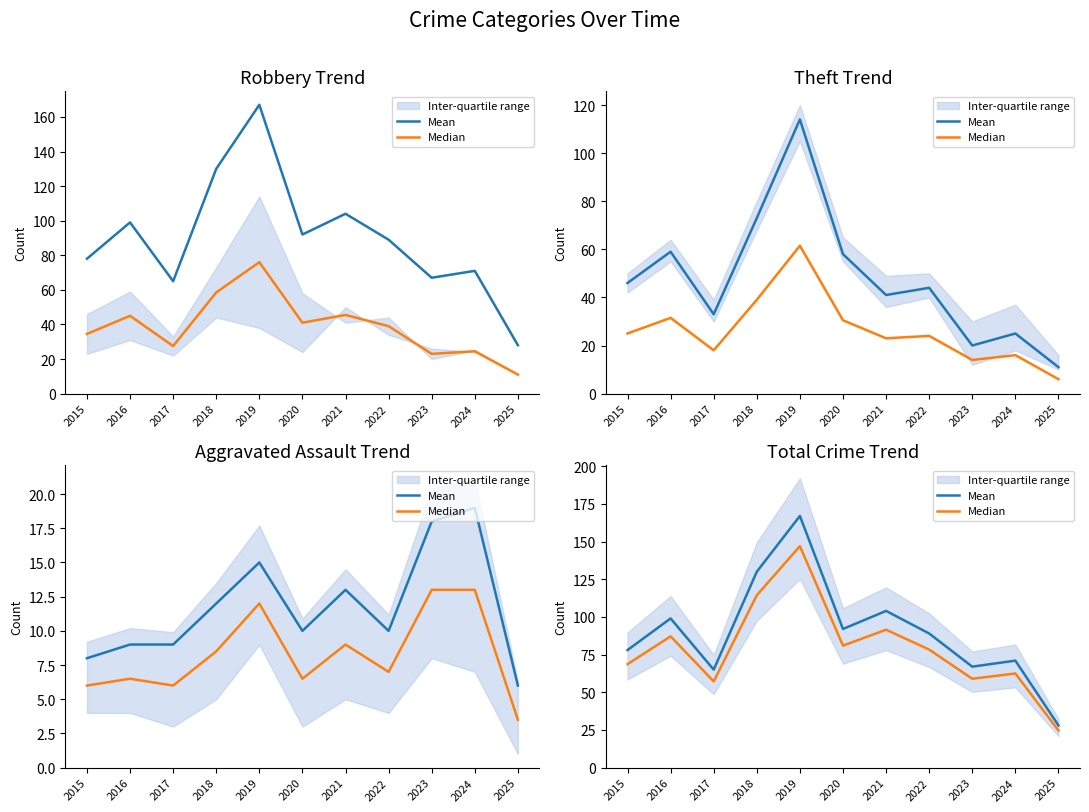

What is the spread (max minus min) of values at 2024?

8.5